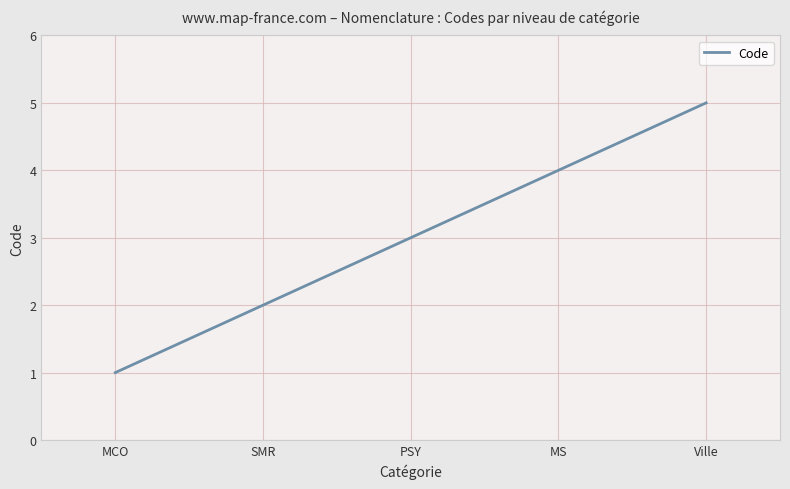

The value at PSY is 3. True or false?

True